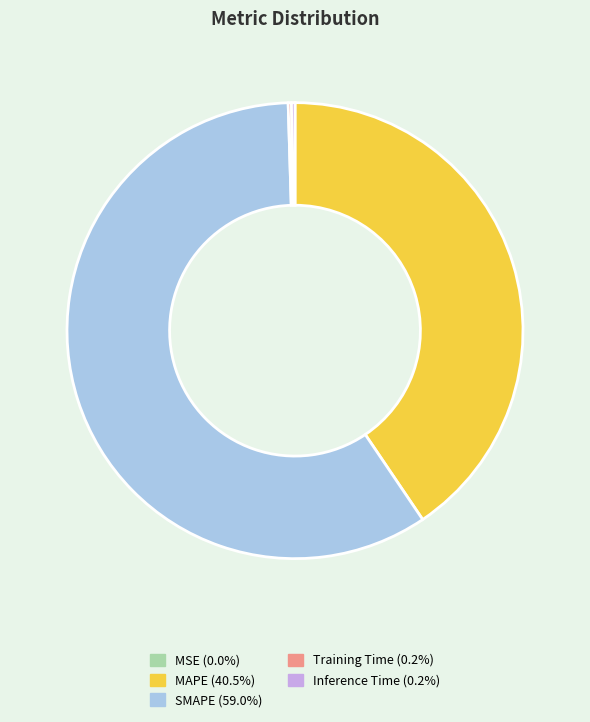

What is the majority slice?

SMAPE